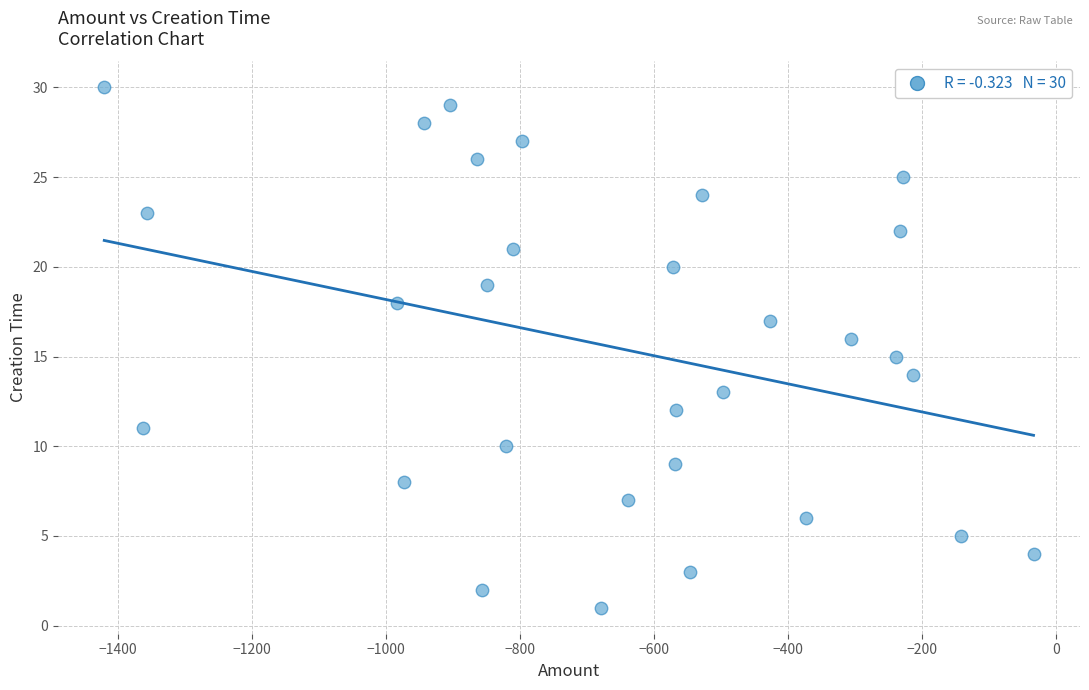

What is the range of Y values (max minus min)?

29